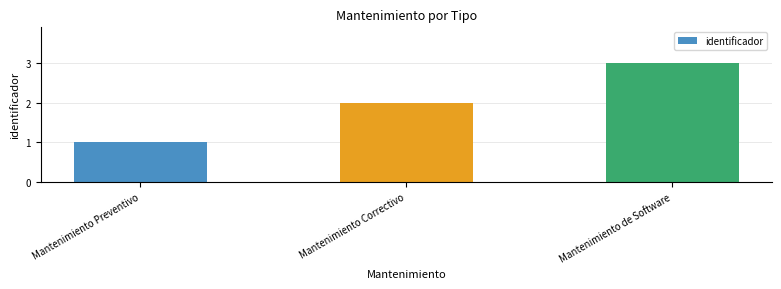

What is the average value?

2